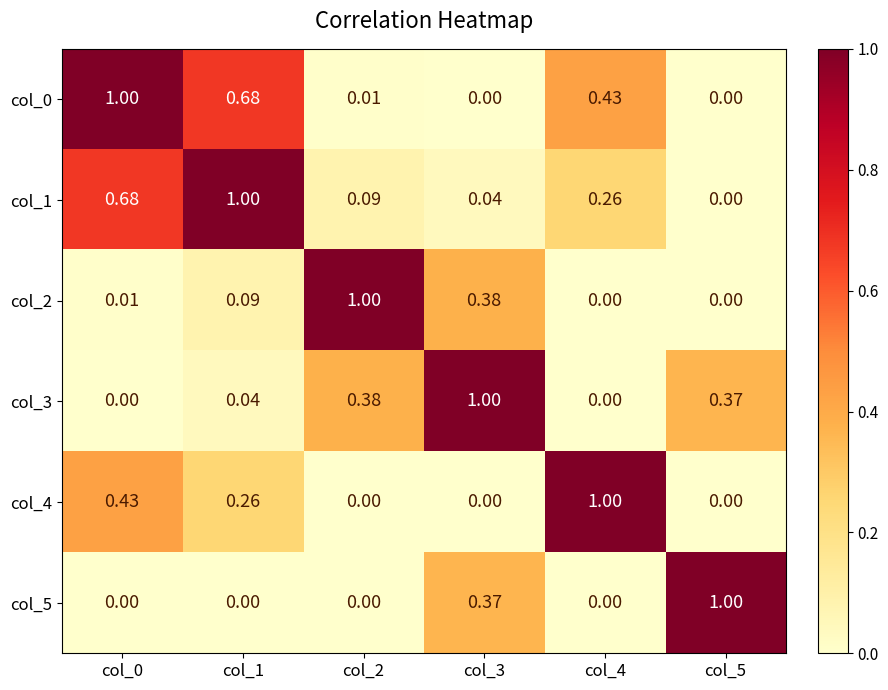

How many data points in col_0 are above 0?

4